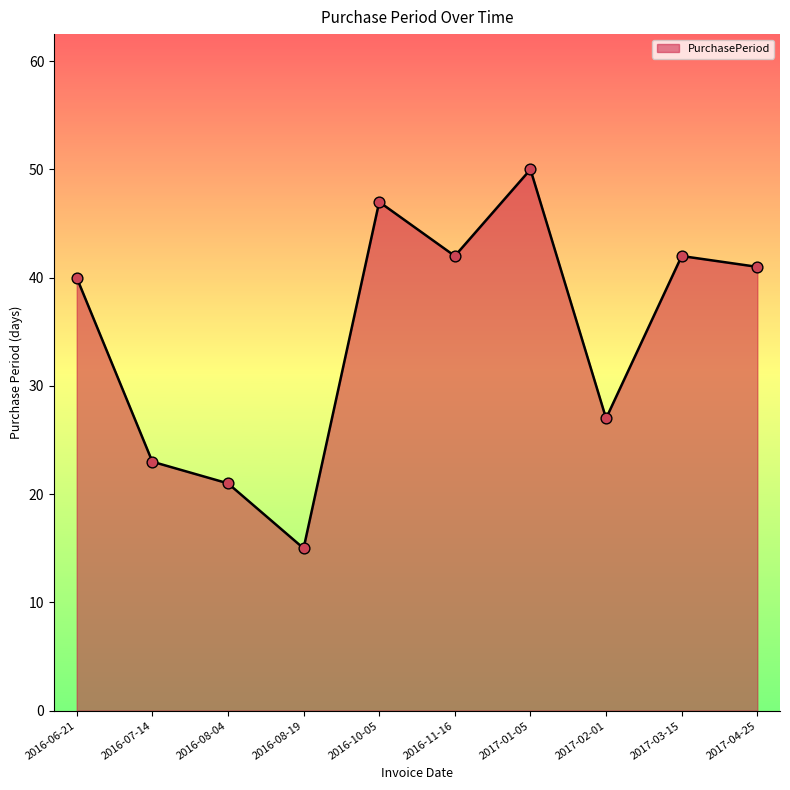

What is the change in value from 2016-06-21 to 2016-07-14?

-17